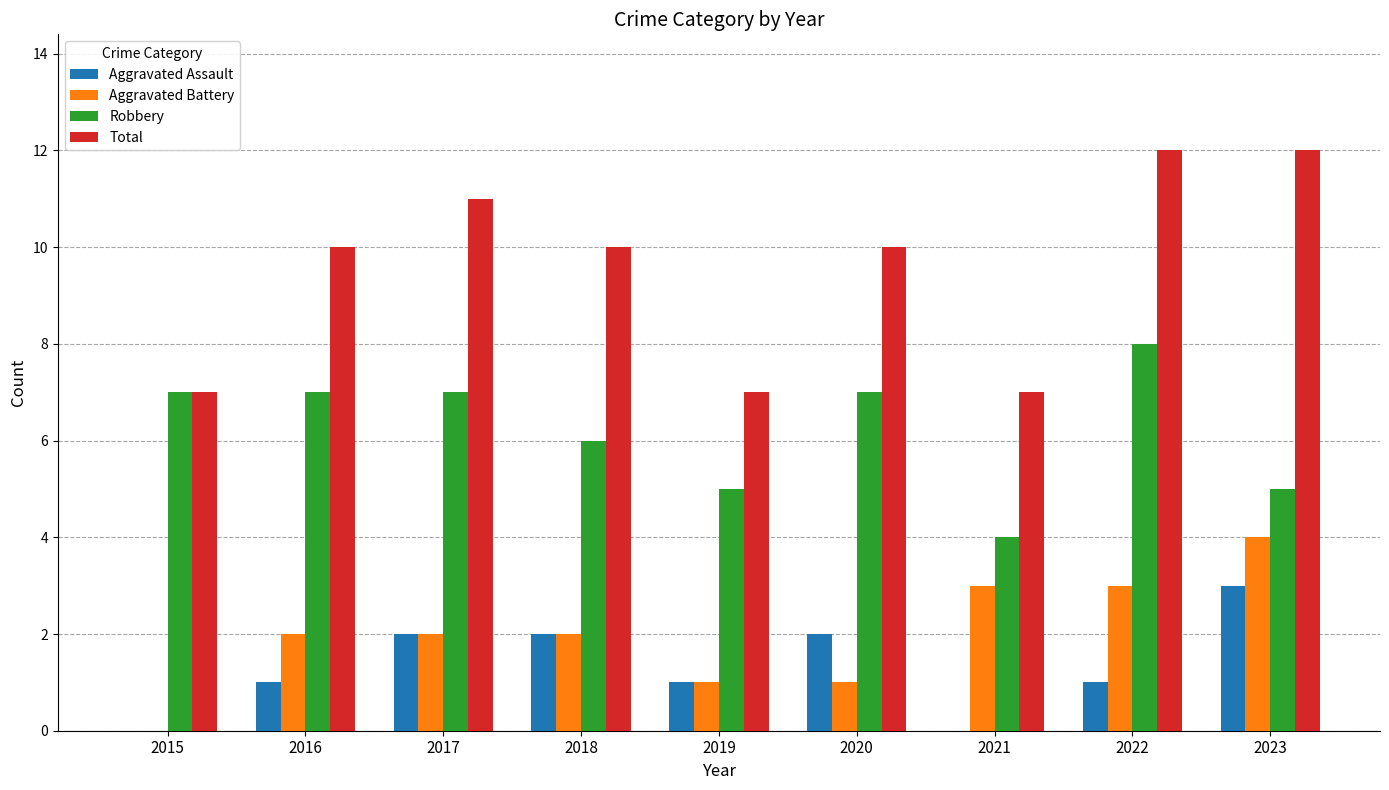

Count the Aggravated Assault values in the range 1 to 2.

6